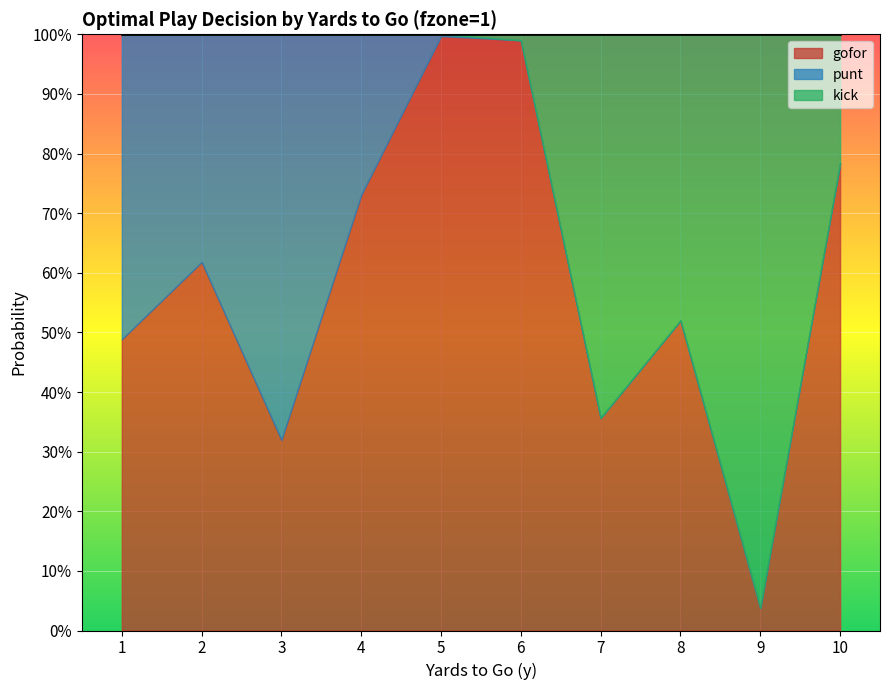

At how many categories does at least one series exceed 0?

10